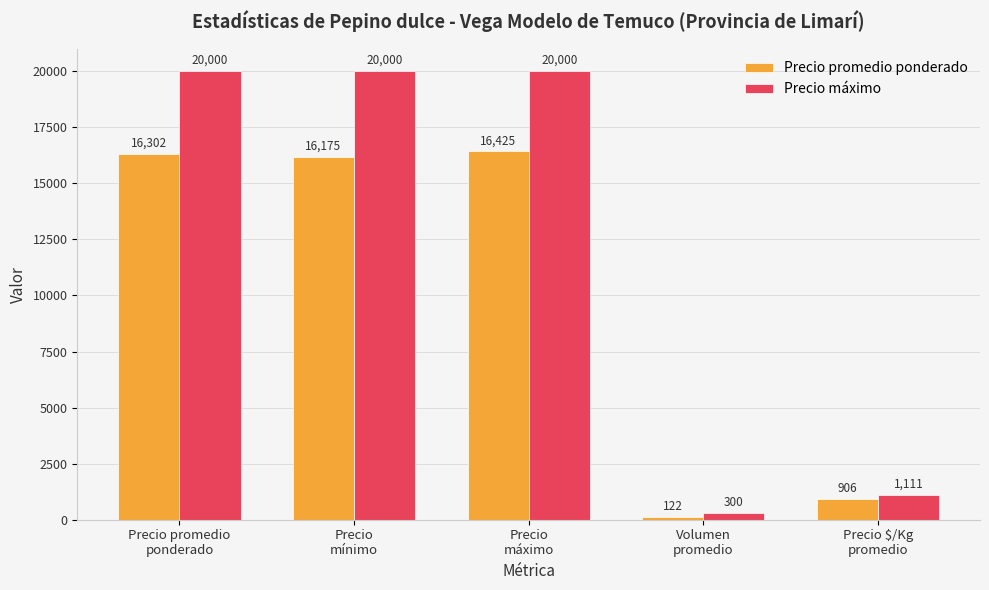

Is the value of Precio promedio ponderado at Precio promedio
ponderado greater than the value of Precio máximo at Volumen
promedio?

Yes